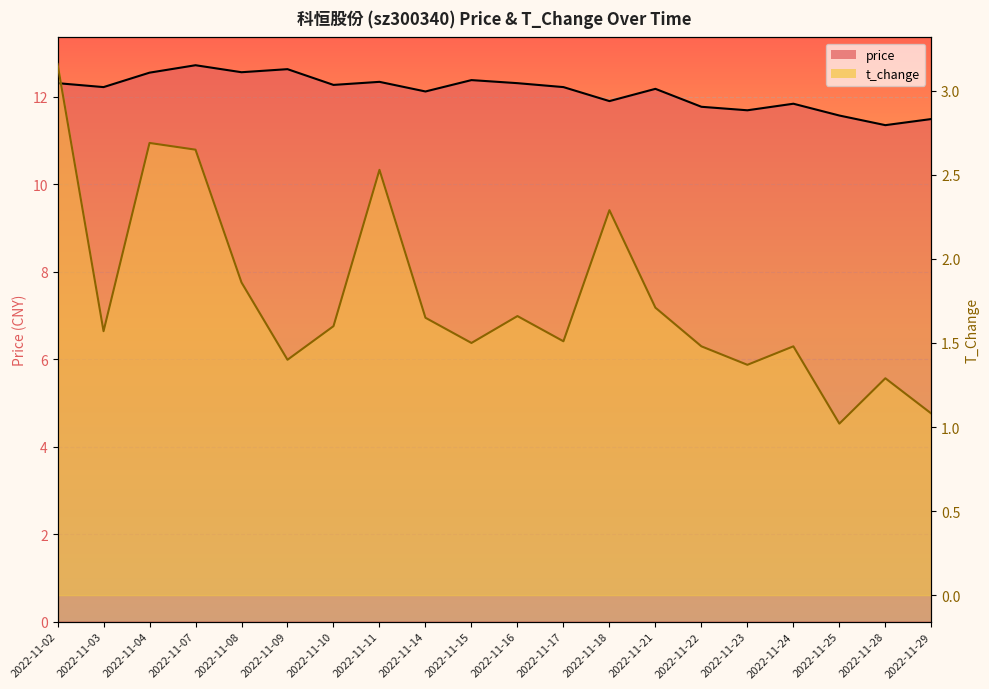

Rank the series by their average value, from highest to lowest.

price, t_change